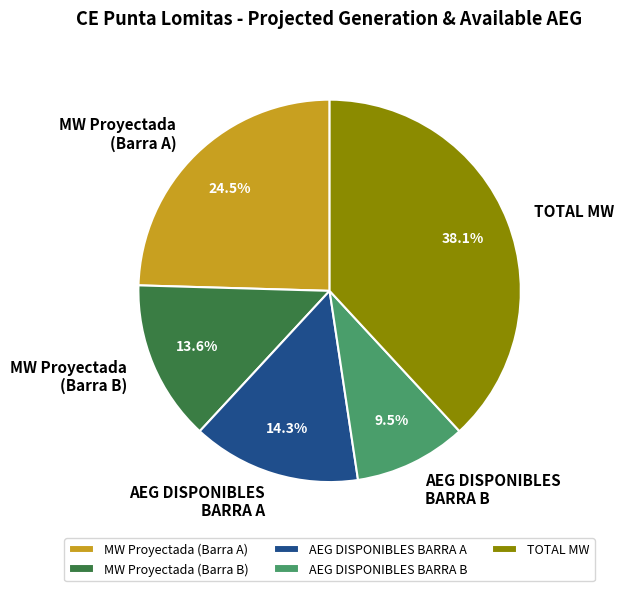

Is the sum of AEG DISPONIBLES BARRA B and MW Proyectada (Barra B) greater than half?

No